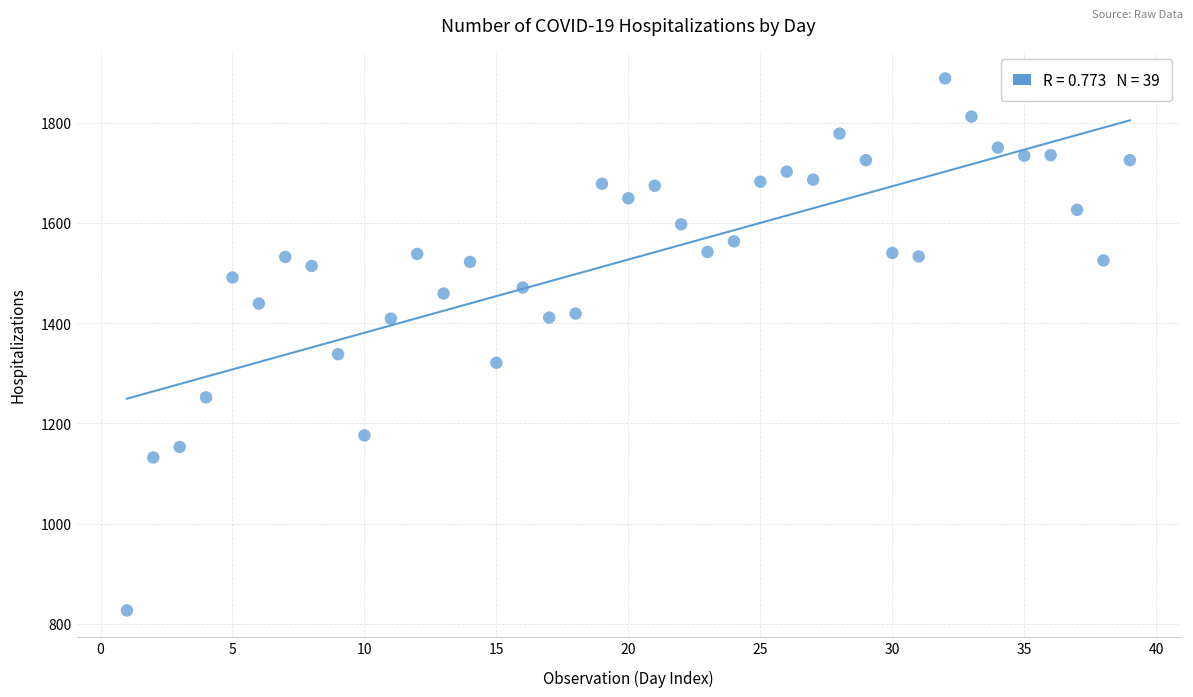

What is the range of Y values (max minus min)?

1061